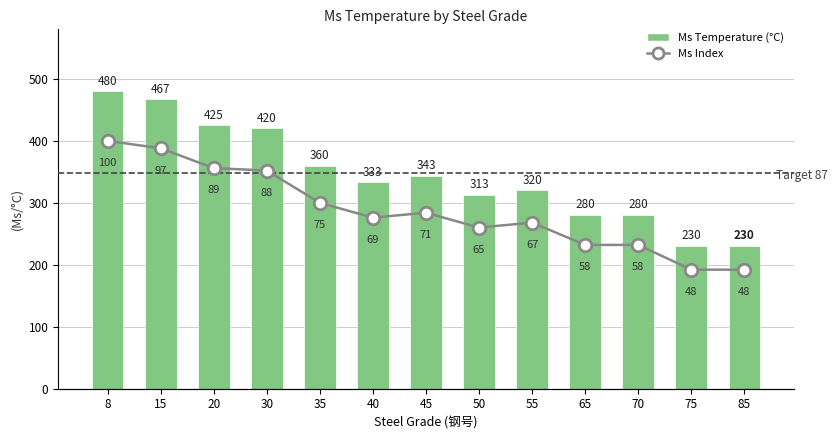

The value of Ms Temperature (°C) at 15 is 695. True or false?

False